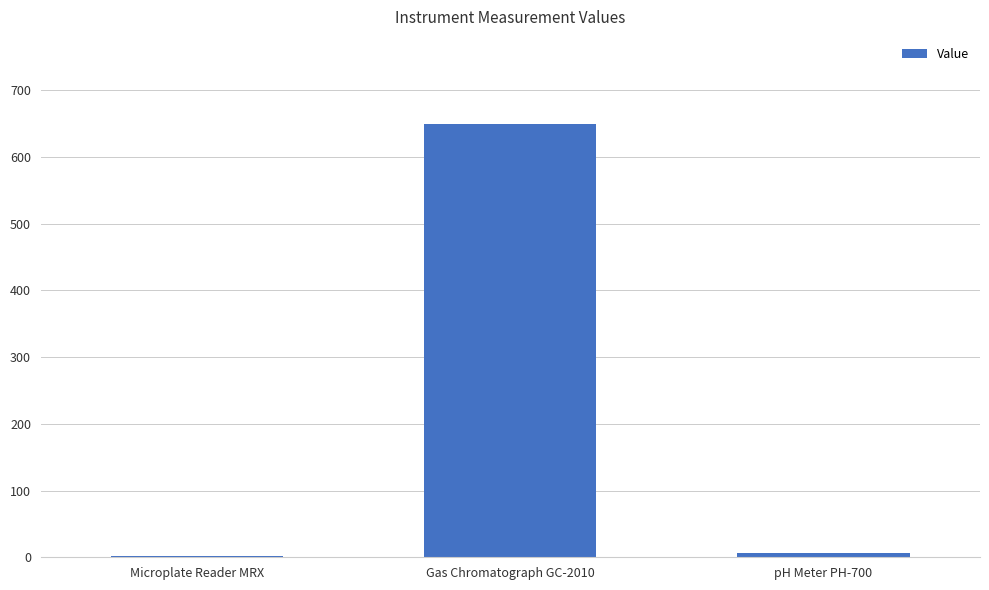

How many values are below 6?

1